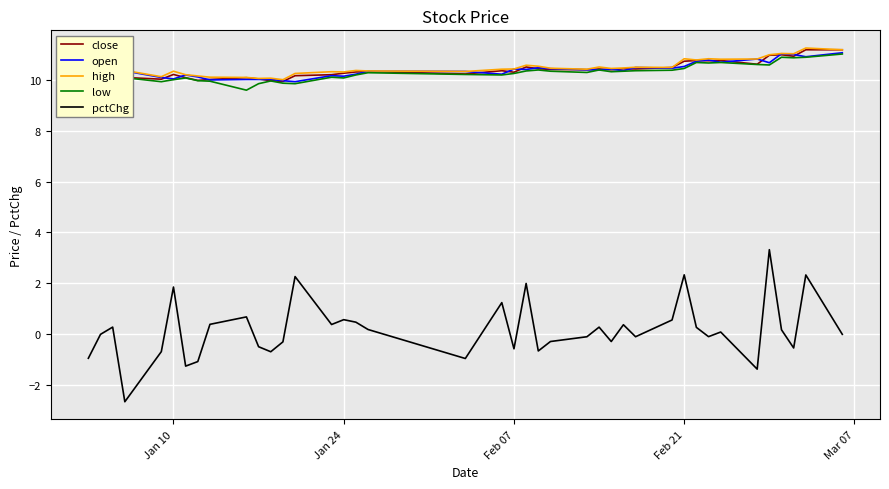

True or false: low and pctChg cross at least once.

False